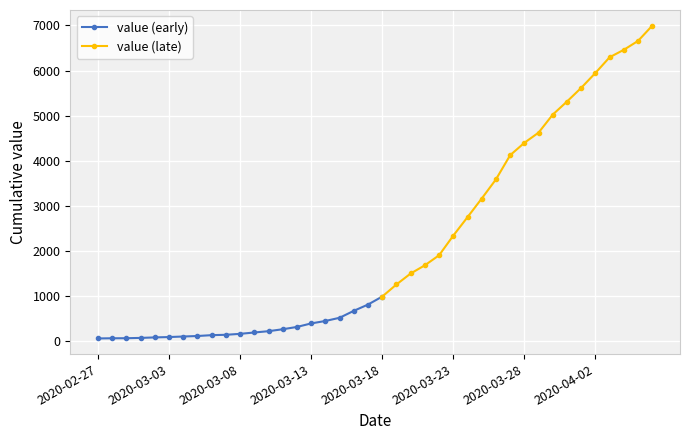

Reading left to right, what are all the values shown in this chart?

64	68	69	76	87	95	107	118	137	145	166	196	225	268	319	397	451	522	676	815	992	1260	1503	1685	1907	2343	2751	3164	3588	4124	4398	4624	5024	5313	5616	5946	6294	6459	6656	6994